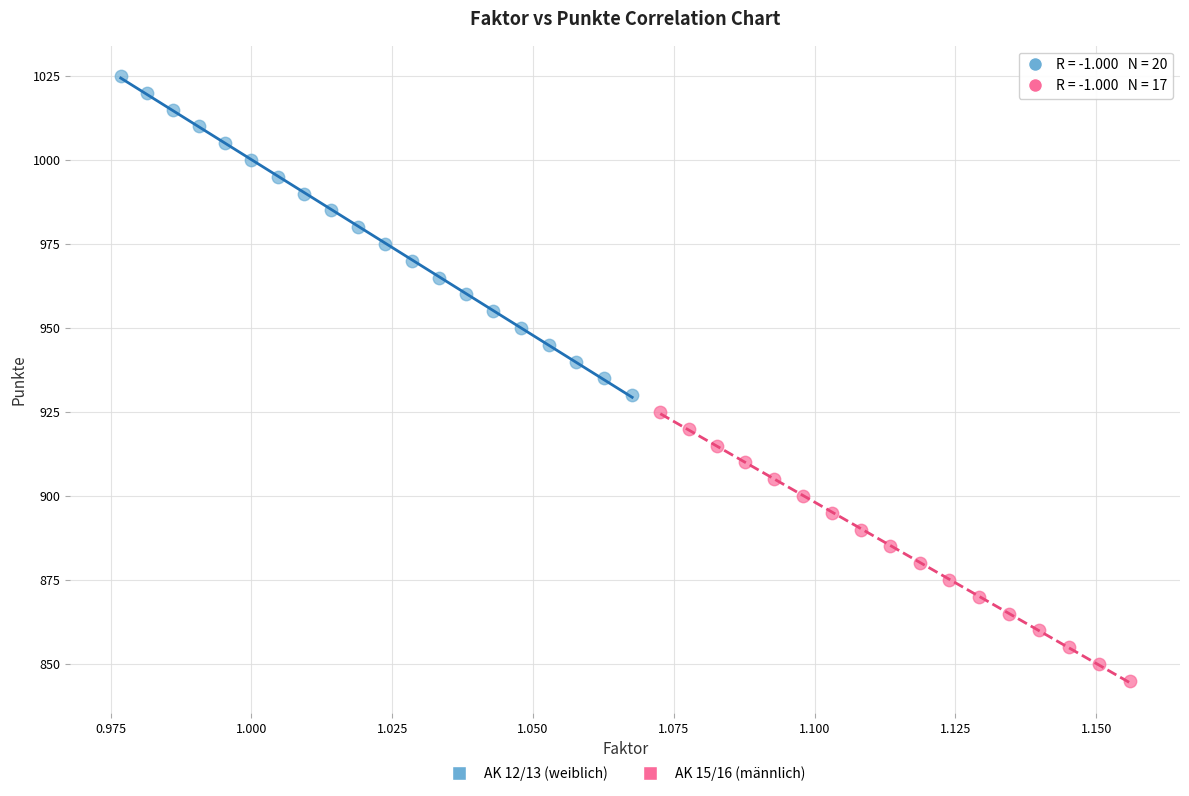

Which series reaches the maximum Y coordinate?

AK 12/13 (weiblich)